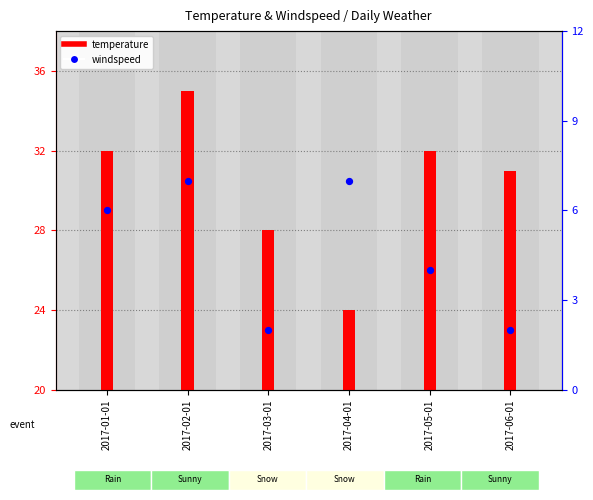

Approximately how many times larger is the value at 2017-03-01 compared to 2017-02-01?

0.3